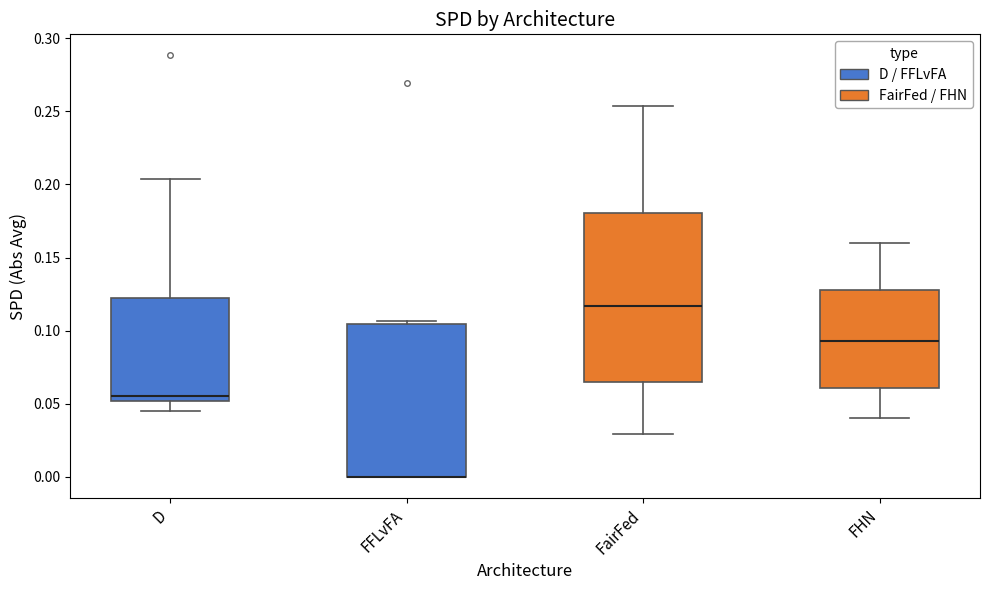

Comparing the boxes themselves (not the whiskers), which one is the tallest?

FairFed